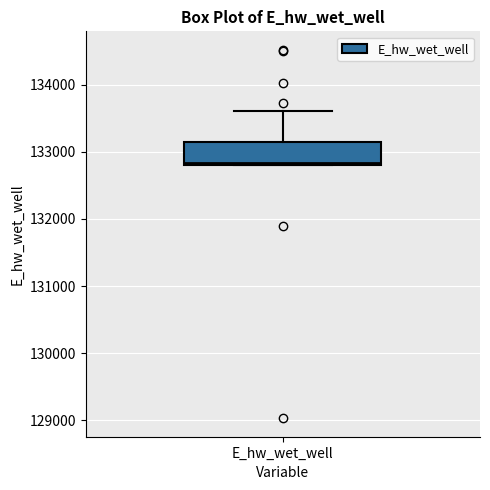

Read this box plot against the y-axis: the position of the median line, the range covered by the box, and the ends of both whiskers. The values are not printed on the chart, so give them approximately, as read against the axis.

median 132800, box 132800 to 133100, whiskers 132800 to 133600